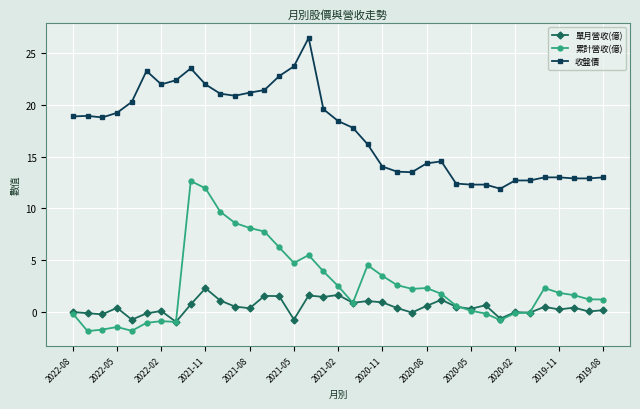

What is the value of the 收盤價 point at the 9th from the left?

23.6